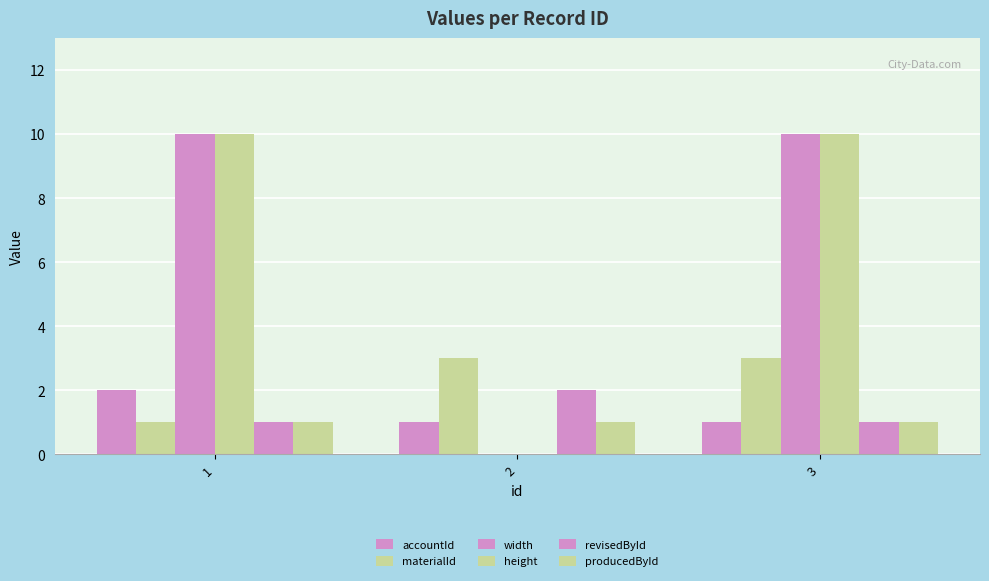

How many series are shown in this chart?

6